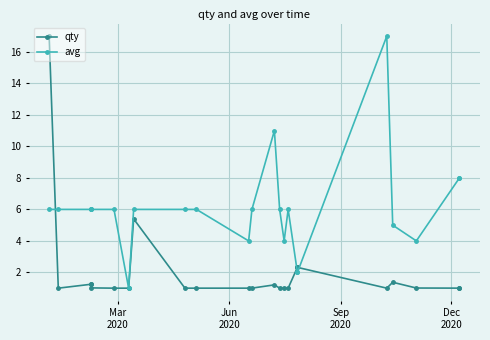

True or false: qty has more than 1 points higher than both neighbors.

True